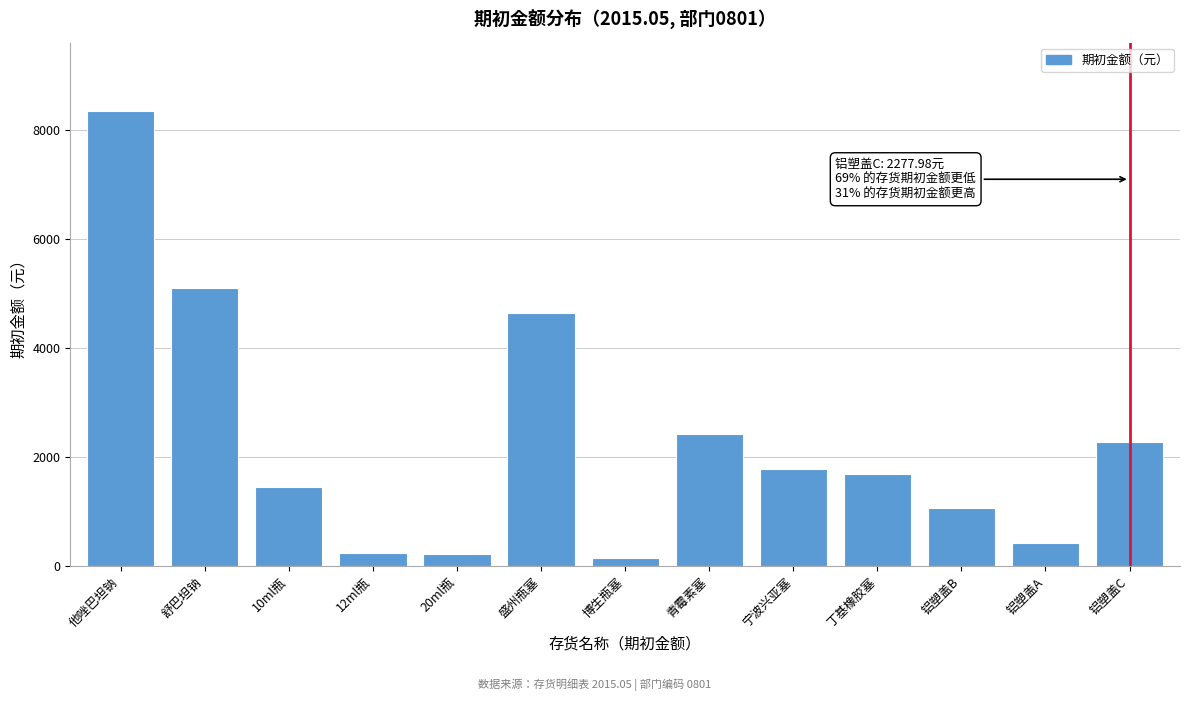

What is the maximum value shown in the chart?

8353.5